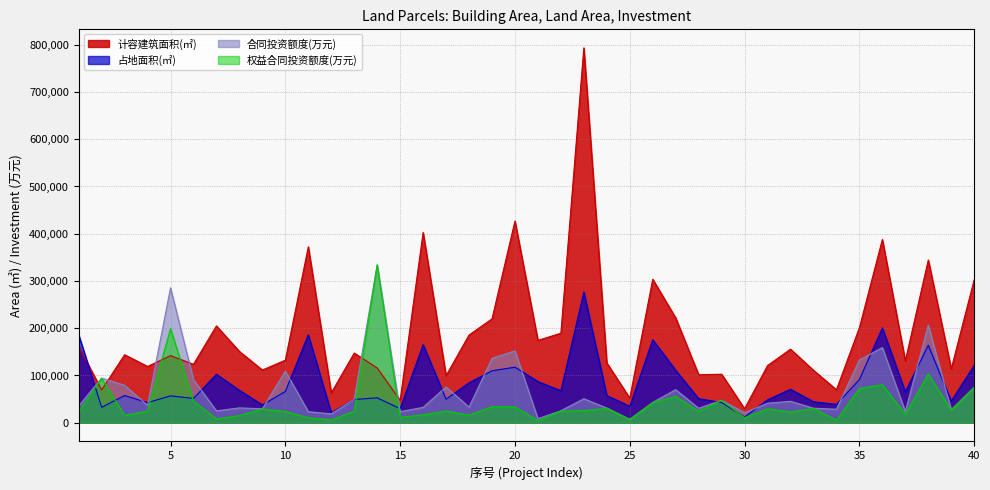

What is the difference between the second highest and second lowest values in the 计容建筑面积(㎡) series?

379107